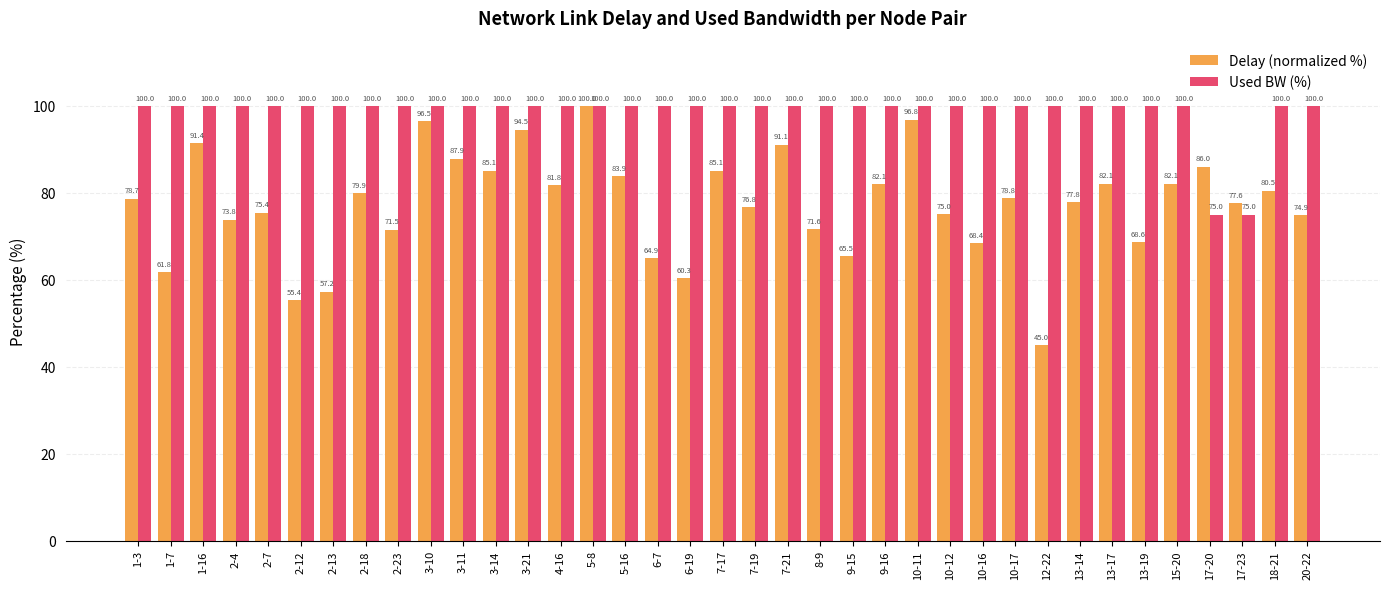

How many bars are there in each group?

2